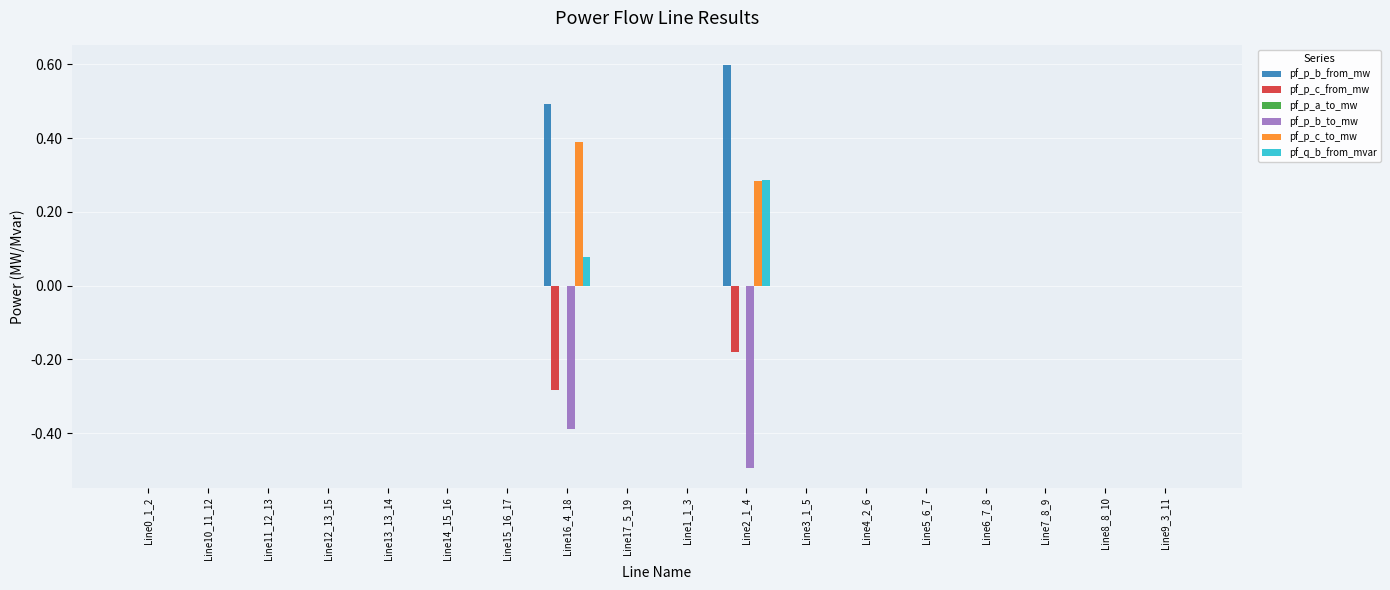

At which category is the sum across all series the highest?

Line2_1_4